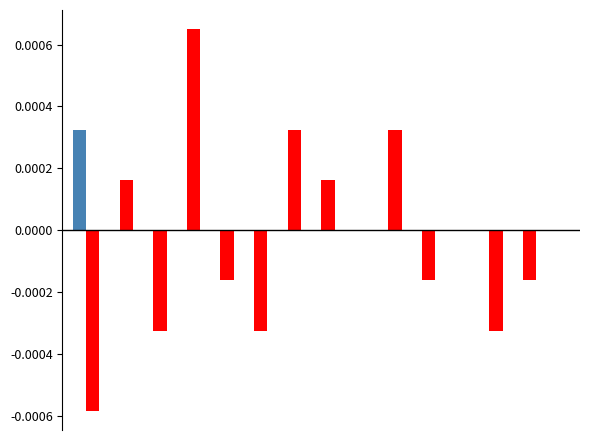

How many distinct data groups are displayed?

2